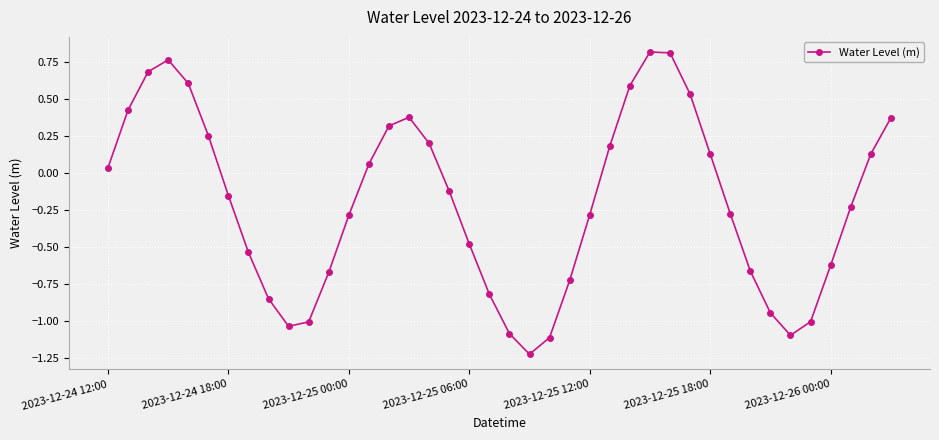

How many data points are less than 0?

22